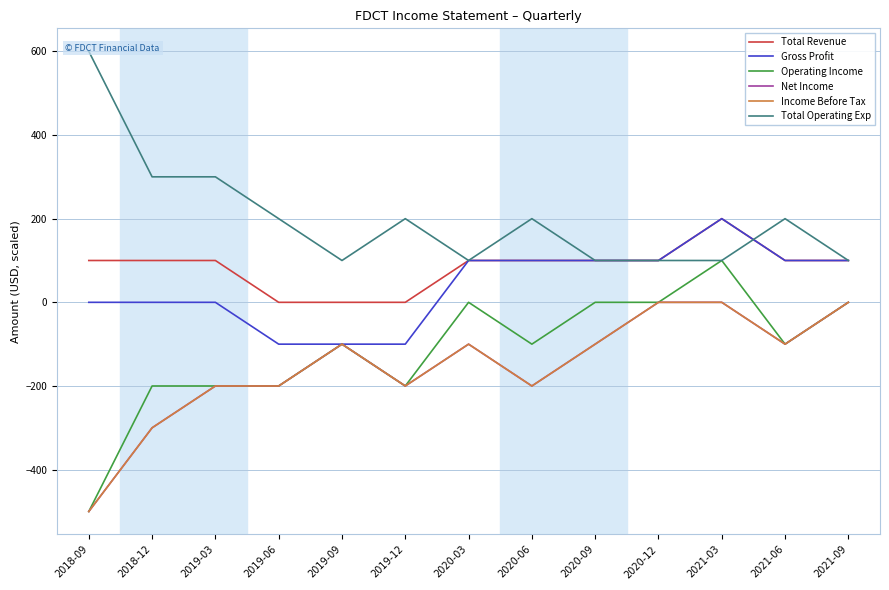

What is the total value across all series at 2019-06?

-500